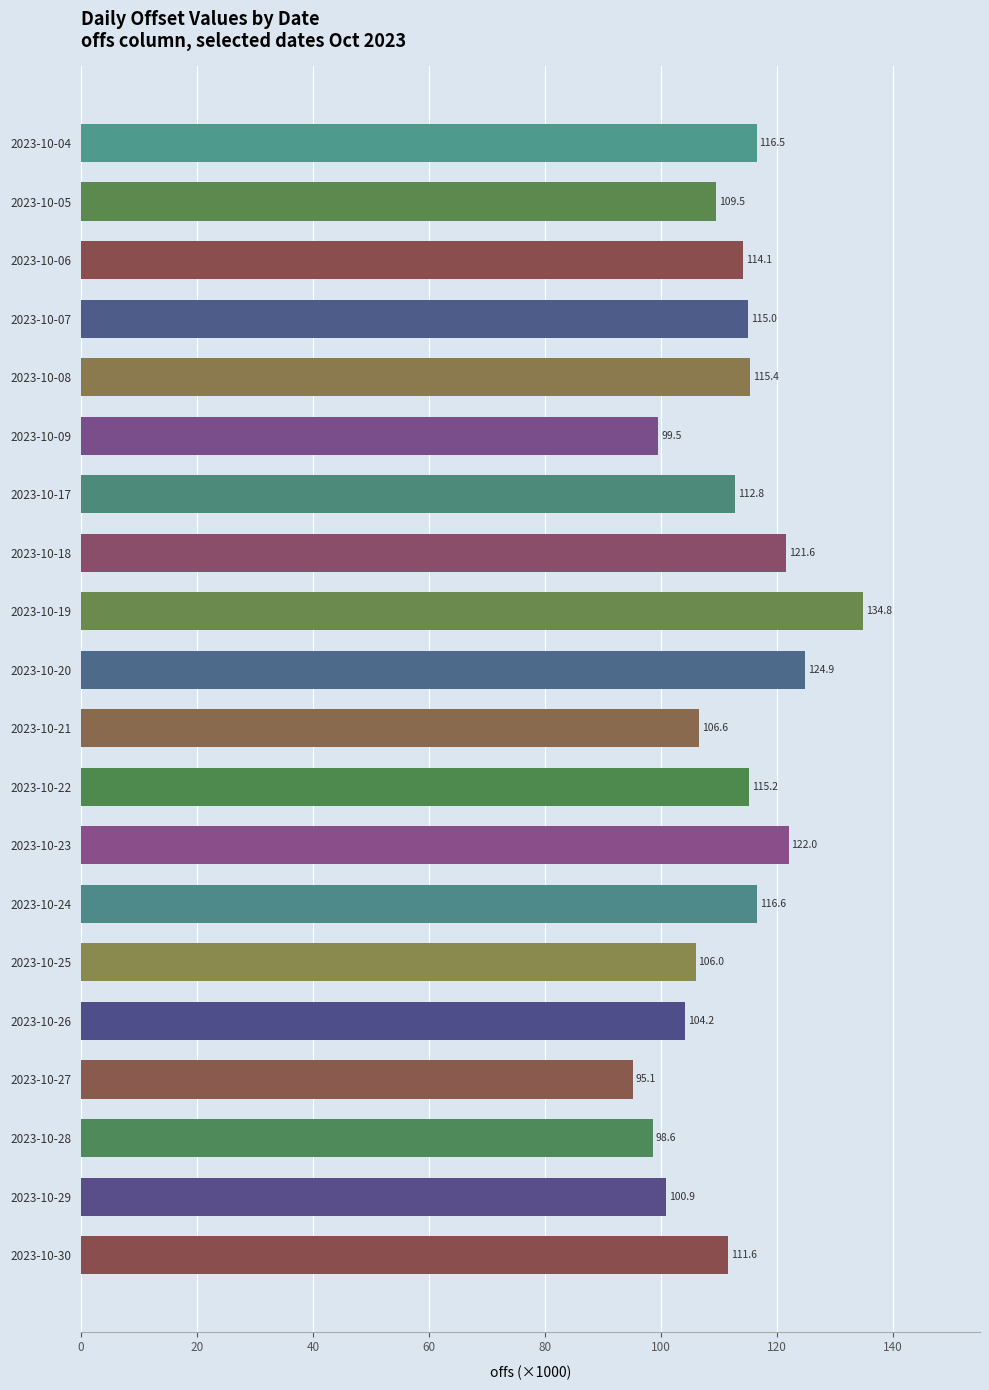

True or false: the data shows 115.2 at 2023-10-22.

True